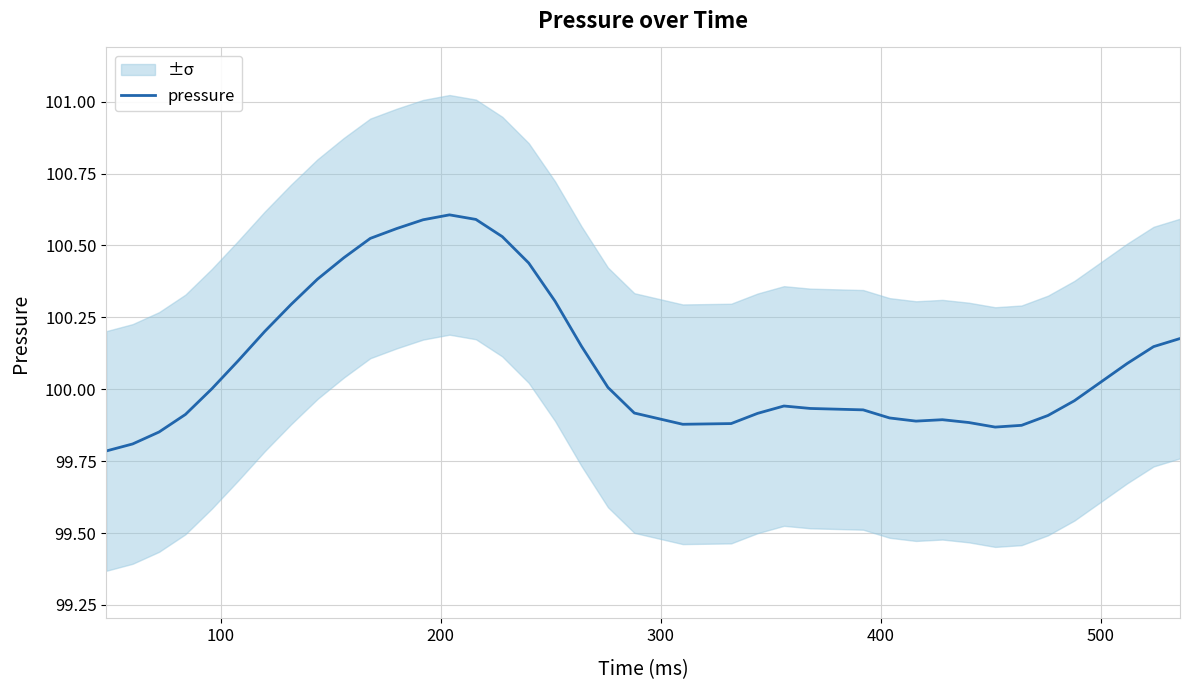

What is the maximum value shown in the chart?

100.6